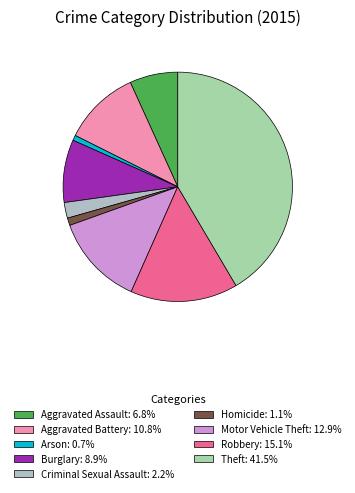

Count the number of slices in the pie.

9